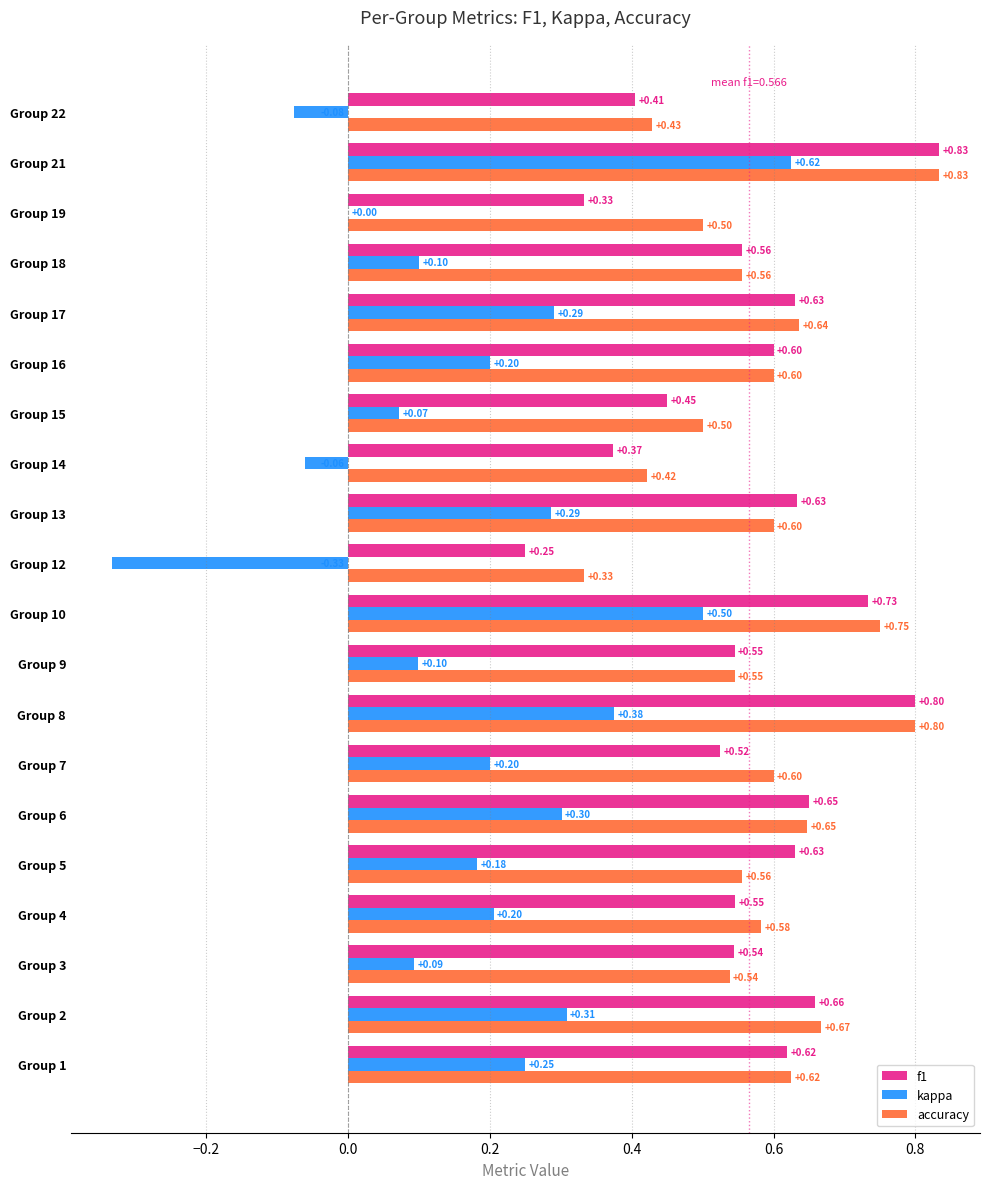

What is the sum of the accuracy values at Group 9 and Group 18?

1.1